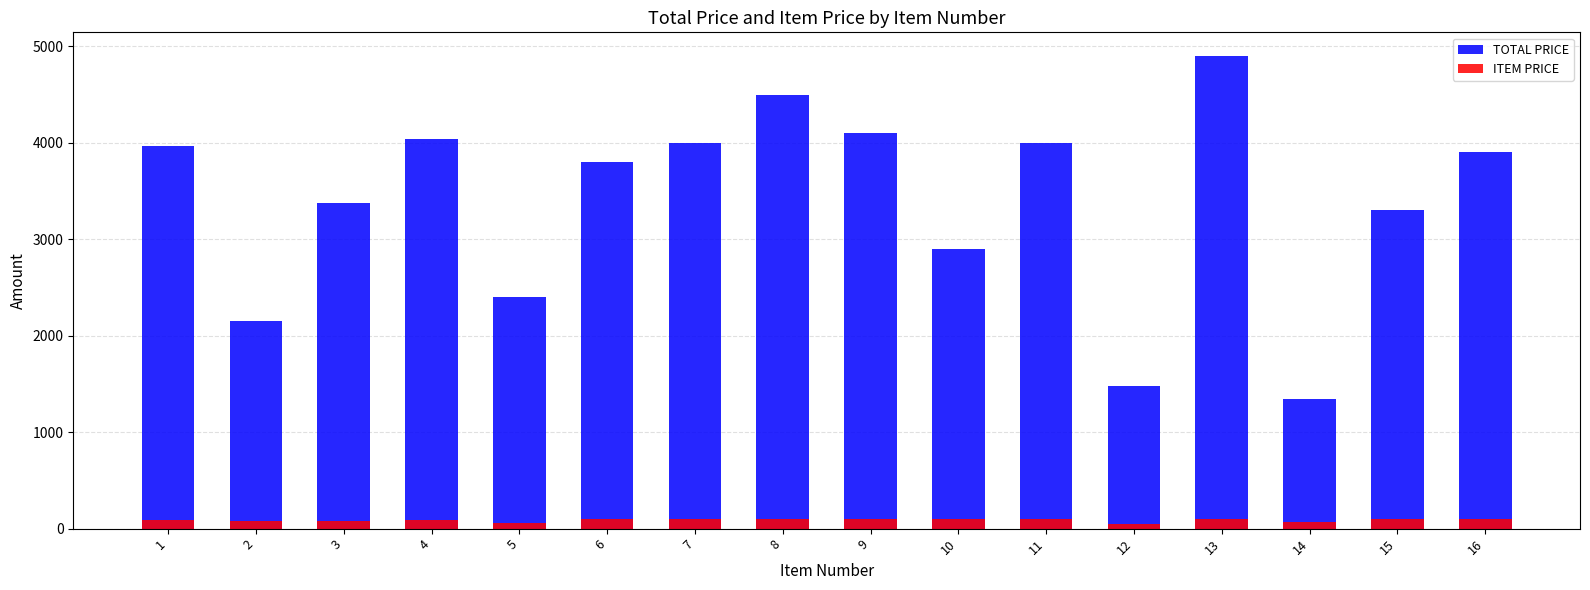

Rank the series at 12 from highest to lowest value.

TOTAL PRICE, ITEM PRICE